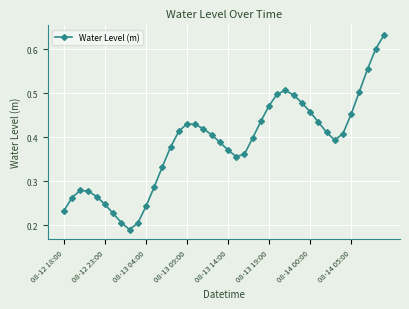

Does the chart have visible grid lines?

Yes